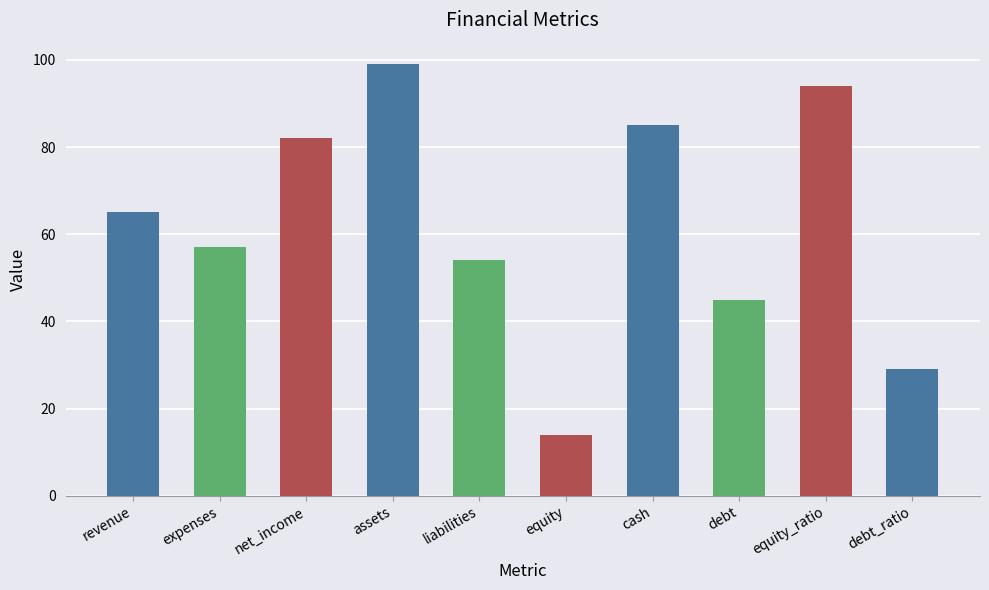

What is the value of the 8th bar from the left?

45